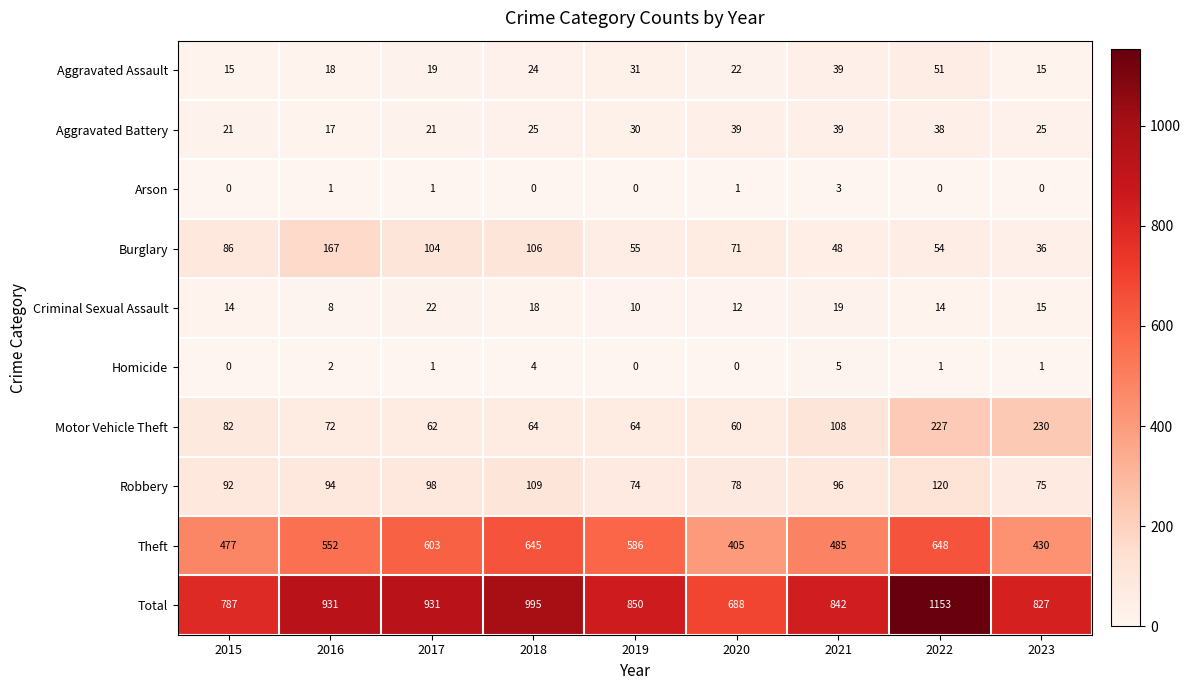

Between 2017 and 2022, which series saw the biggest shift?

Total